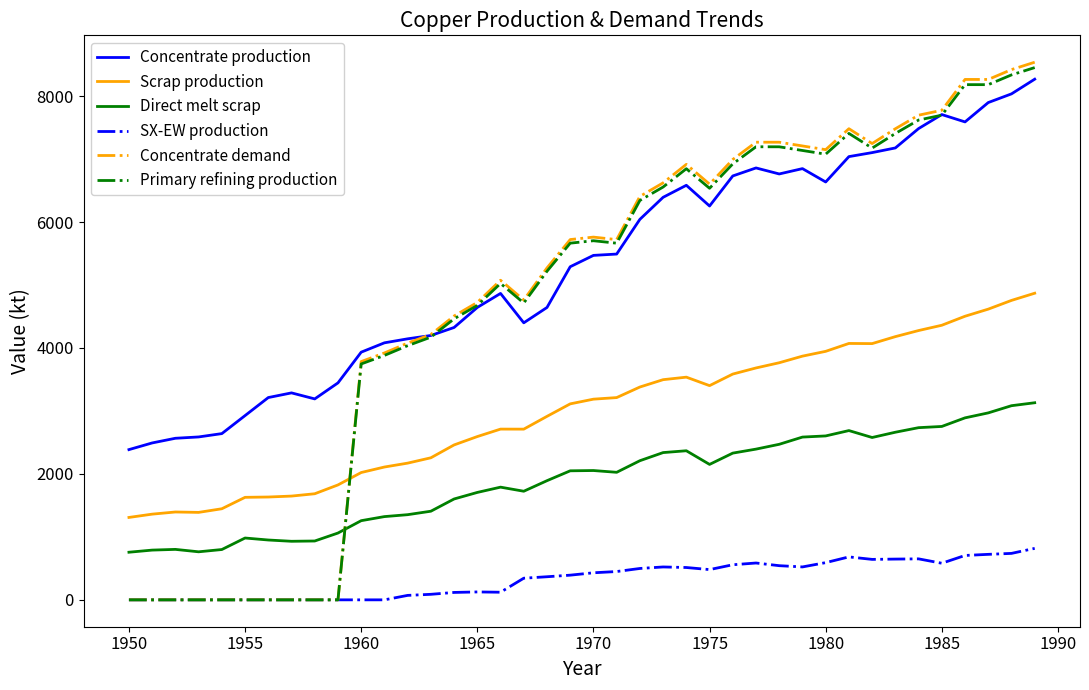

Which series has the largest total across all categories?

Concentrate production